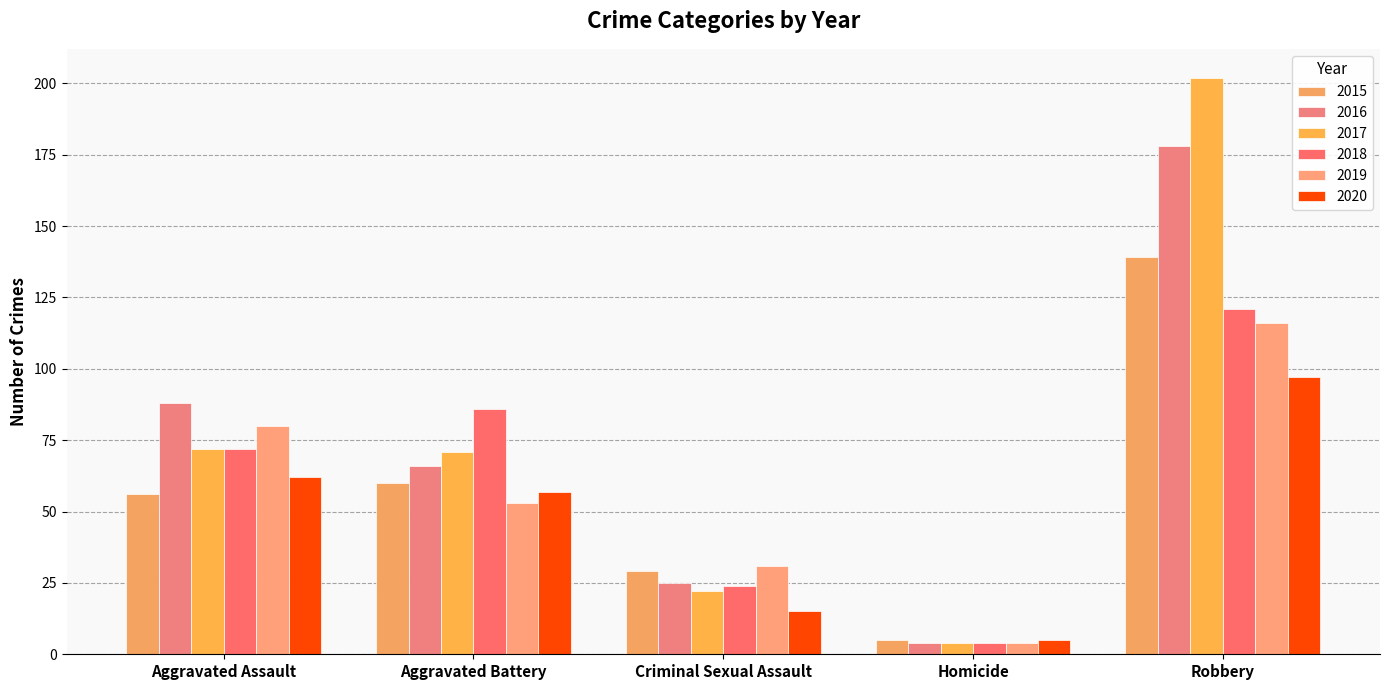

Does the chart contain any negative values?

No